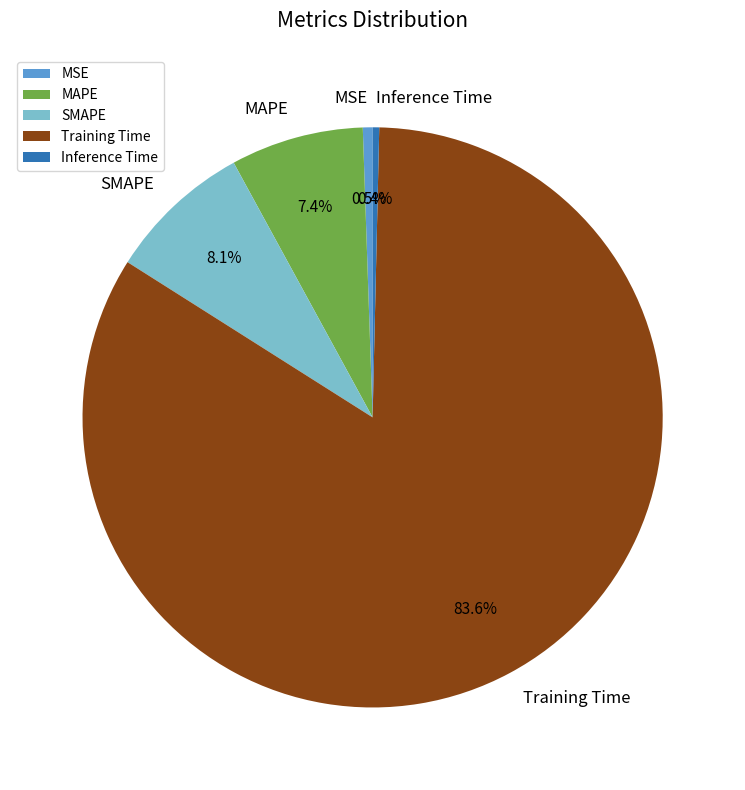

What is the largest slice in the pie chart?

Training Time